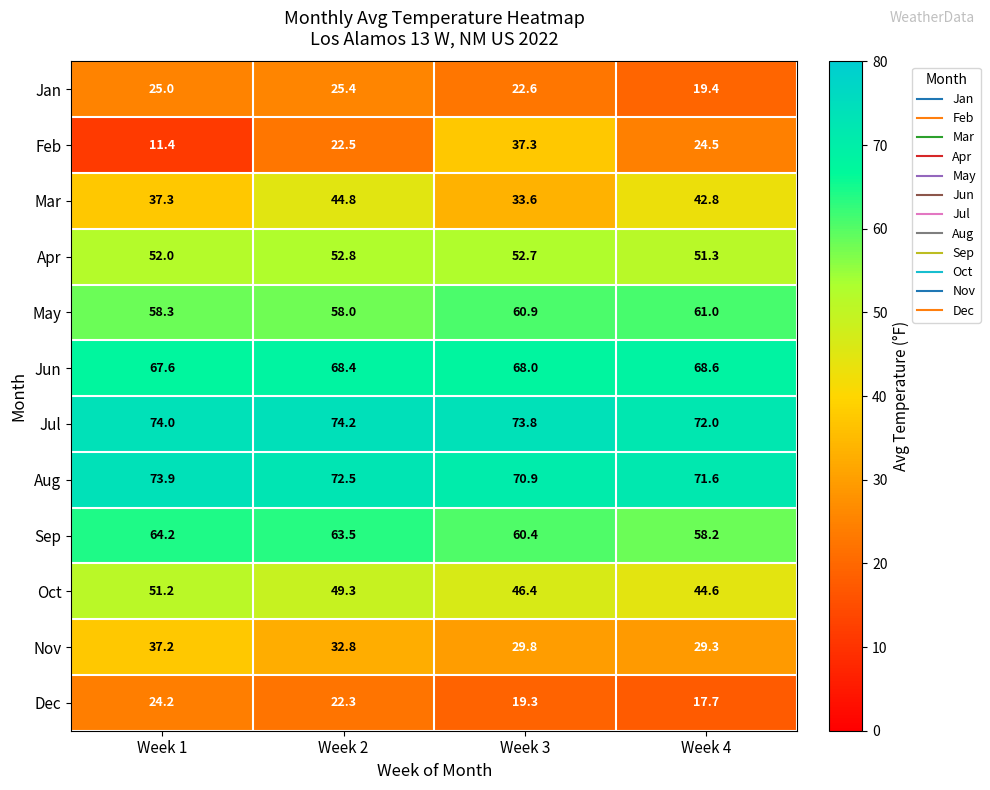

Which series has the largest range (max minus min)?

Feb